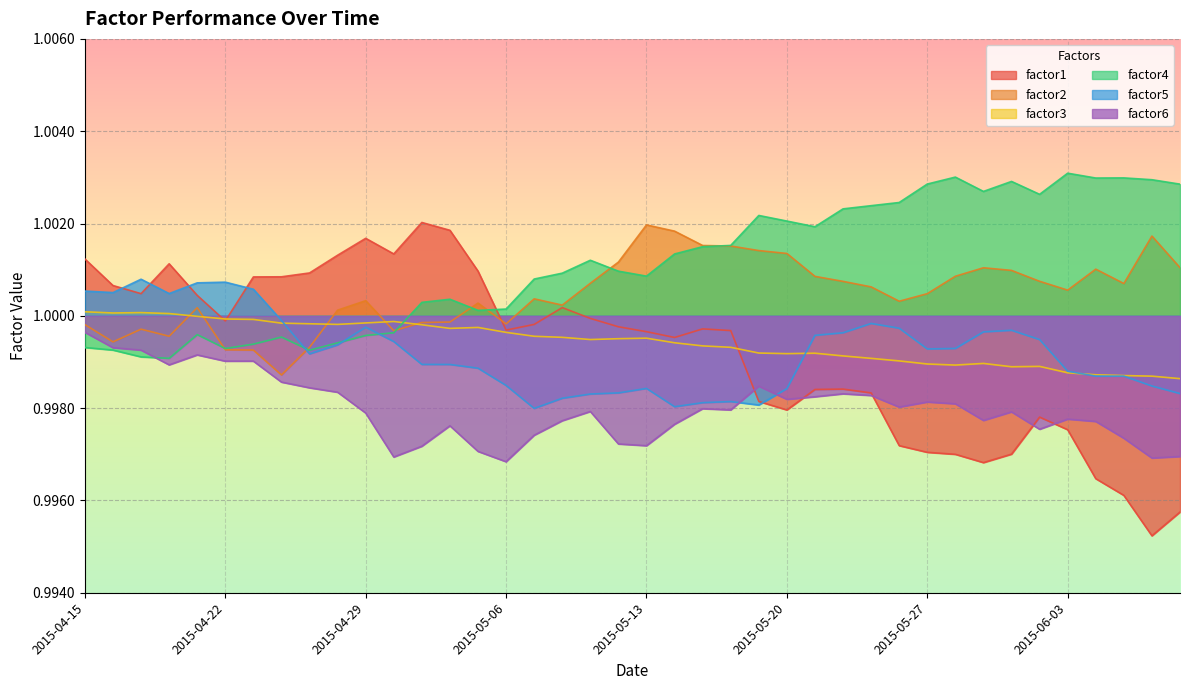

Rank the categories by factor5 value from lowest to highest.

2015-05-07, 2015-05-14, 2015-05-19, 2015-05-15, 2015-05-18, 2015-05-08, 2015-05-11, 2015-06-09, 2015-05-12, 2015-05-20, 2015-05-13, 2015-06-08, 2015-05-06, 2015-06-05, 2015-06-04, 2015-06-03, 2015-05-05, 2015-05-04, 2015-05-01, 2015-04-27, 2015-05-27, 2015-05-28, 2015-04-28, 2015-04-30, 2015-06-02, 2015-05-21, 2015-05-22, 2015-05-29, 2015-06-01, 2015-05-26, 2015-04-29, 2015-05-25, 2015-04-24, 2015-04-20, 2015-04-16, 2015-04-15, 2015-04-23, 2015-04-21, 2015-04-22, 2015-04-17